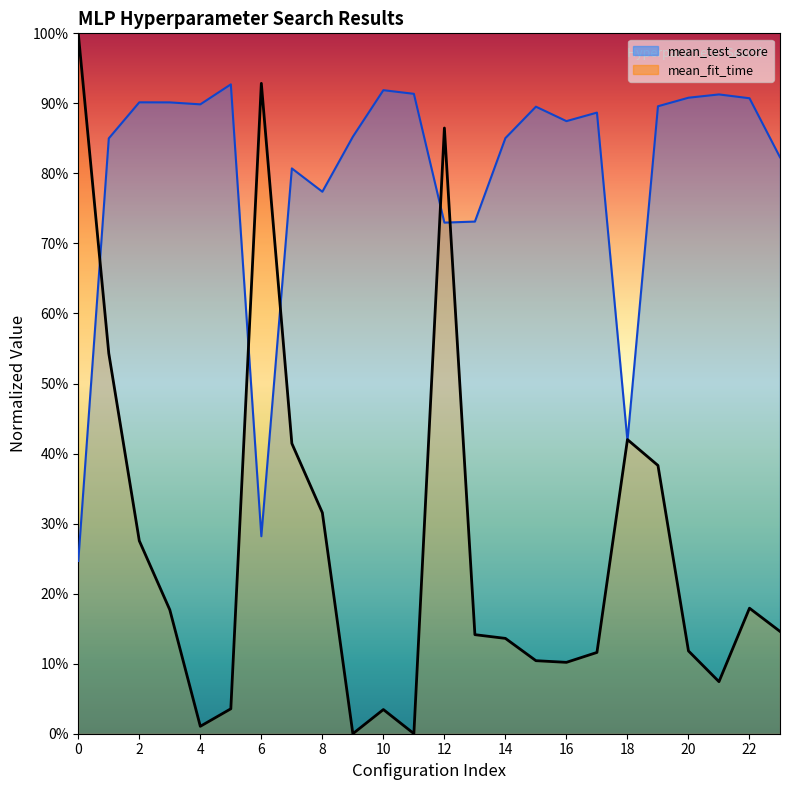

True or false: mean_fit_time line and mean_test_score line intersect in this chart.

True